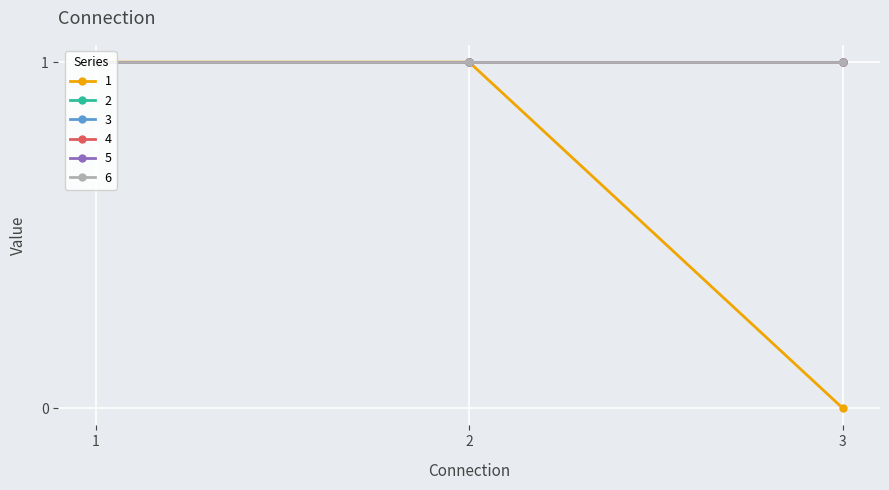

What is the value of the 2 point at the 2nd from the left?

1